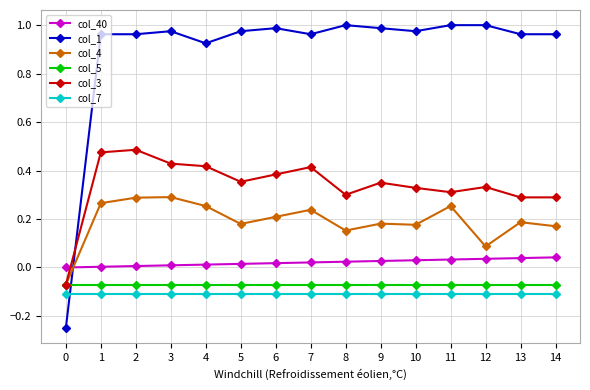

True or false: col_4 has a value of 0.2 at 6.

True